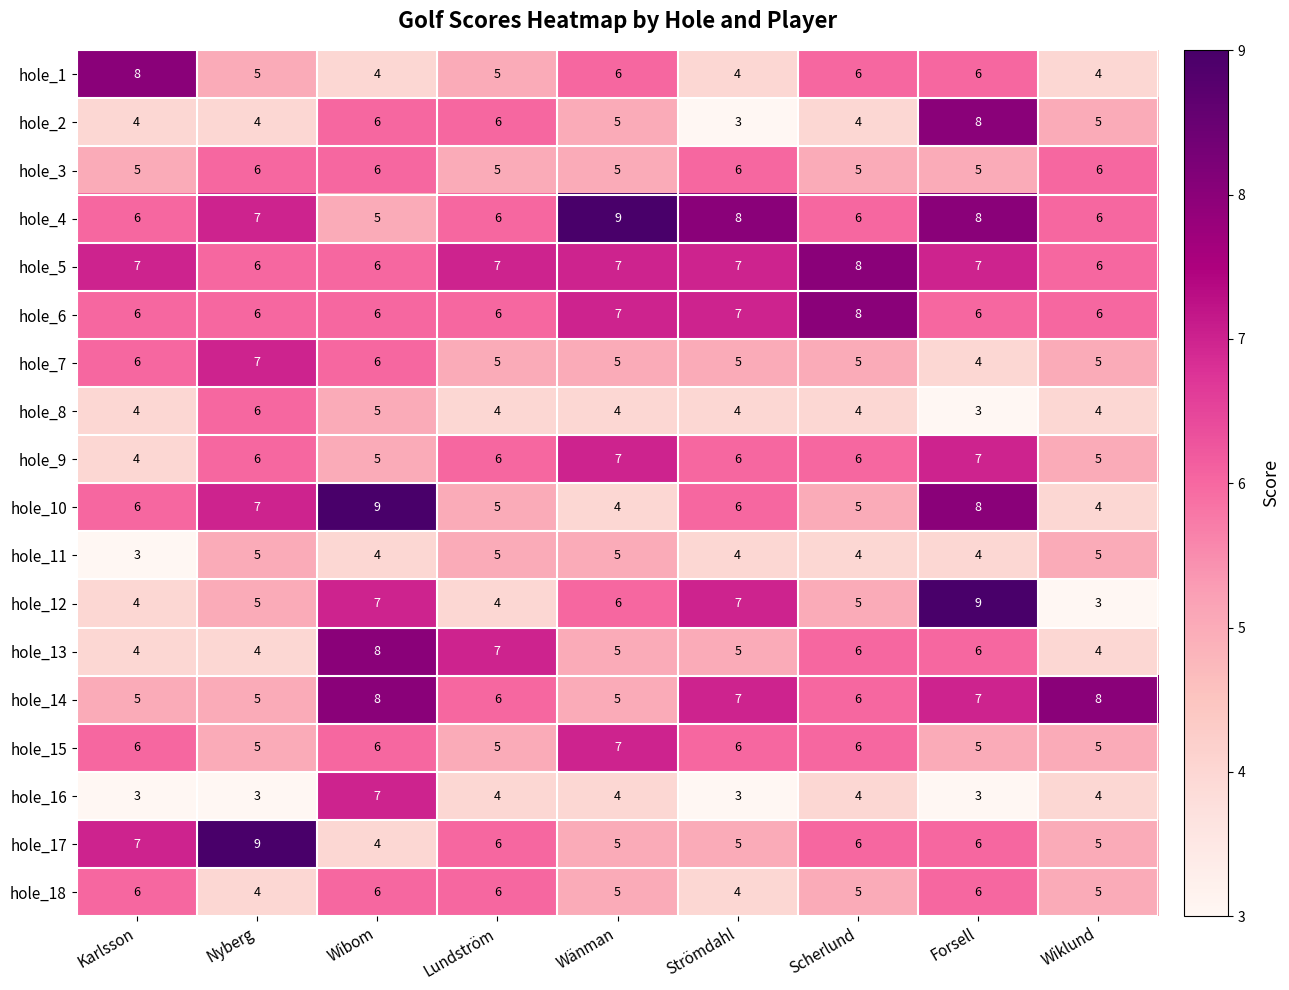

Is it true that hole_16 equals 3 at Forsell?

True